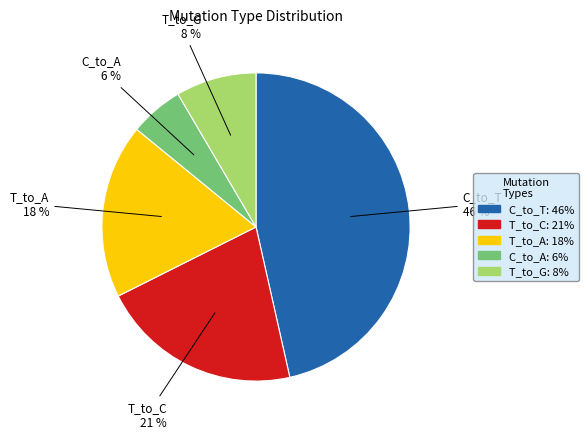

Is there a majority slice in this chart?

No